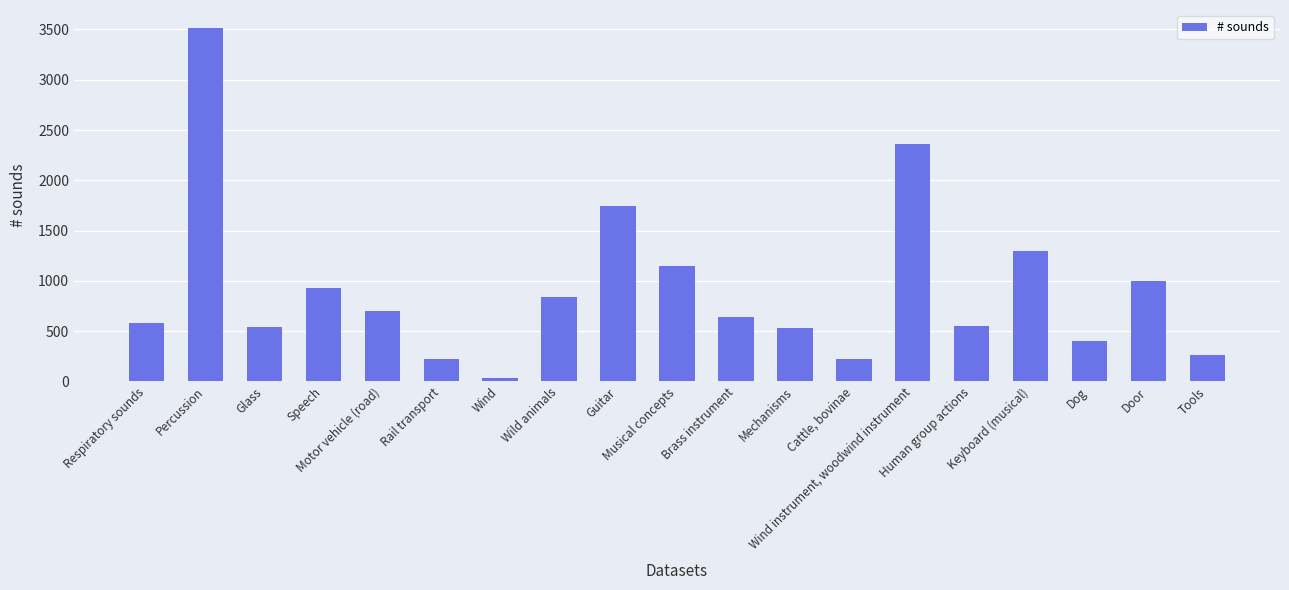

What is the difference between the maximum and minimum values?

3486